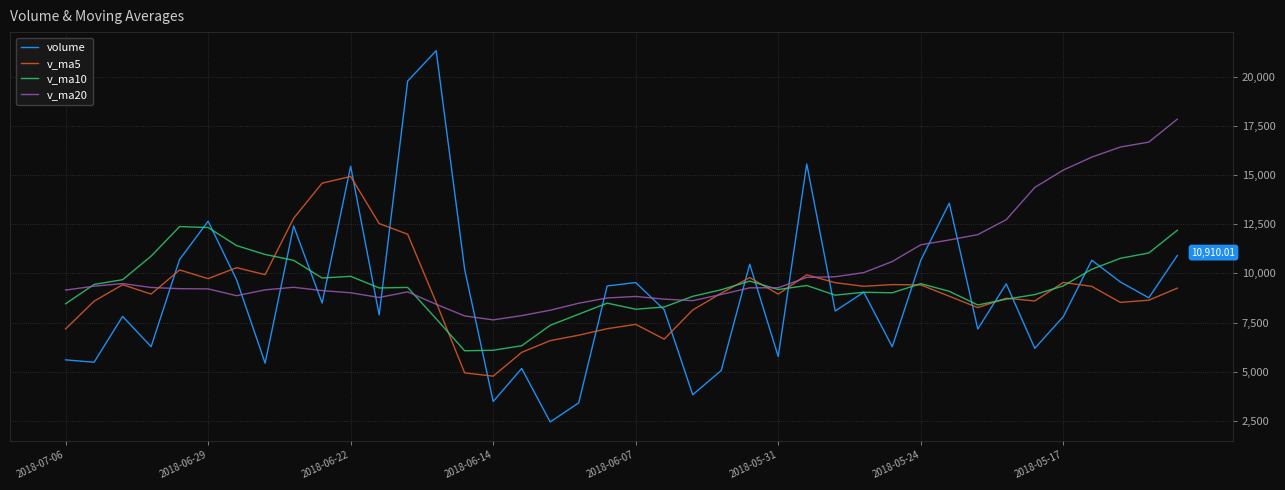

Is this an area chart (filled region under the line)?

No